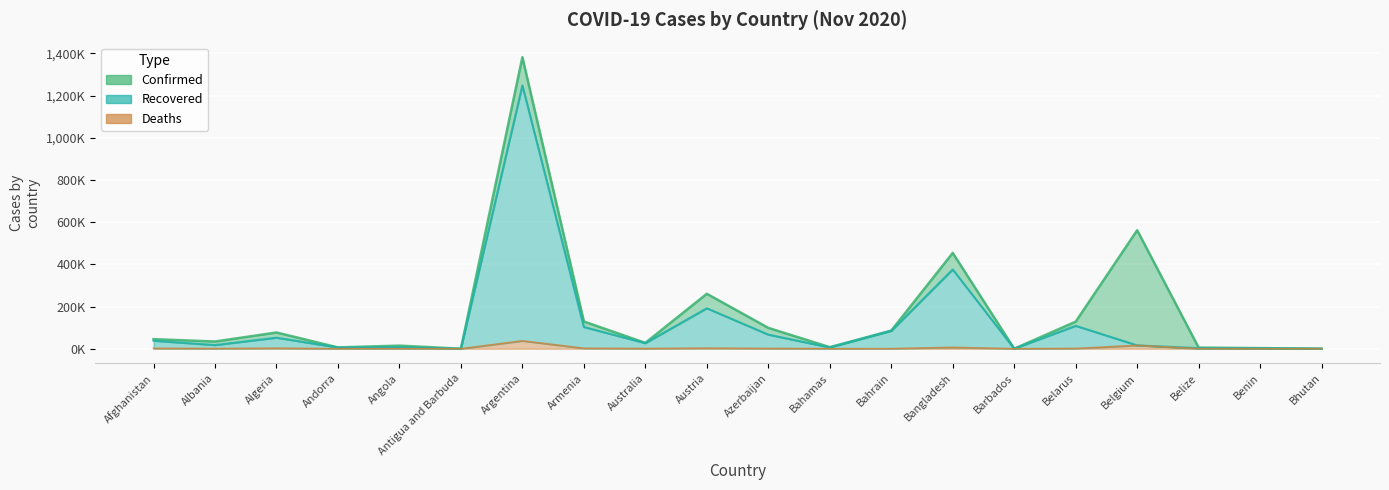

List the labels in order of Recovered value, largest first.

Argentina, Bangladesh, Austria, Belarus, Armenia, Bahrain, Azerbaijan, Algeria, Afghanistan, Australia, Albania, Belgium, Angola, Bahamas, Andorra, Belize, Benin, Bhutan, Barbados, Antigua and Barbuda